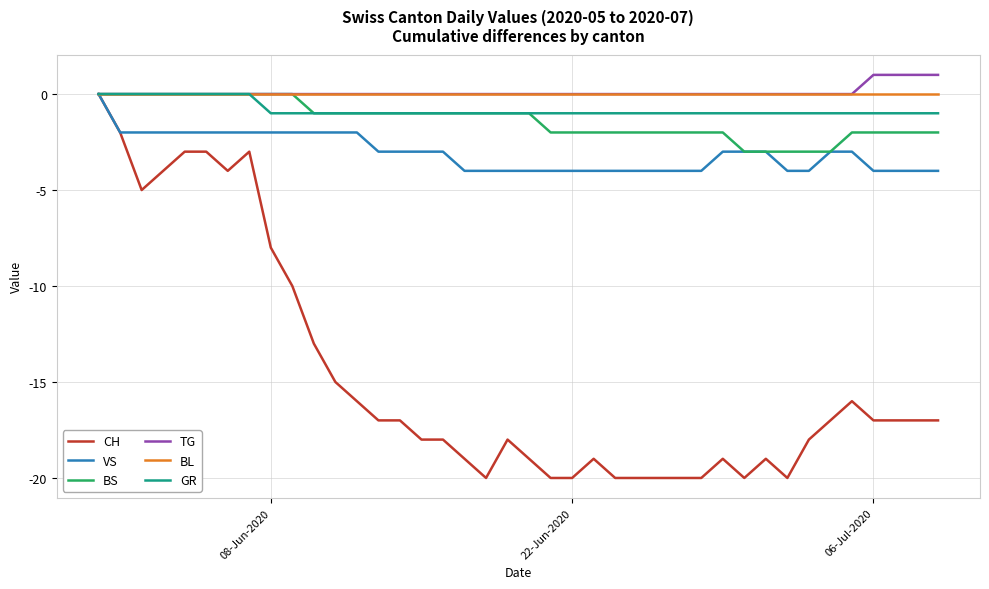

Which series has the widest spread of values?

CH